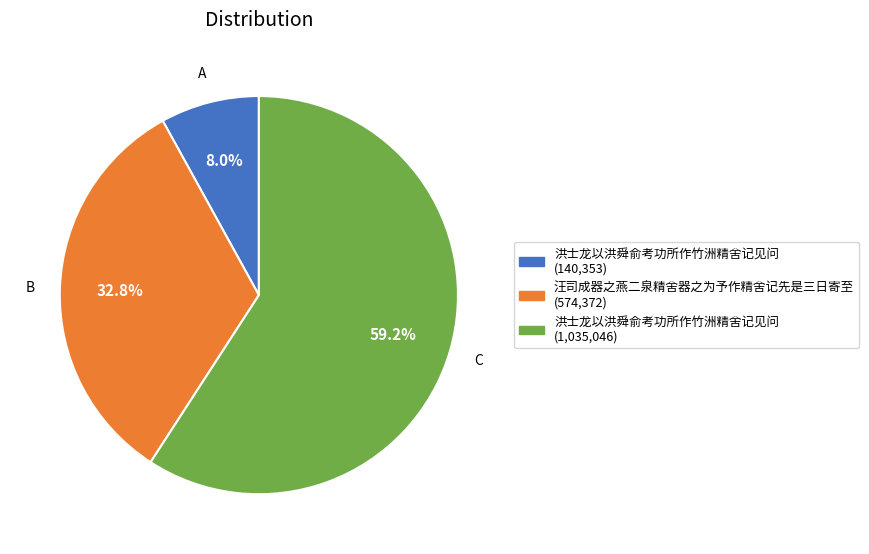

Does any single category account for the majority?

Yes